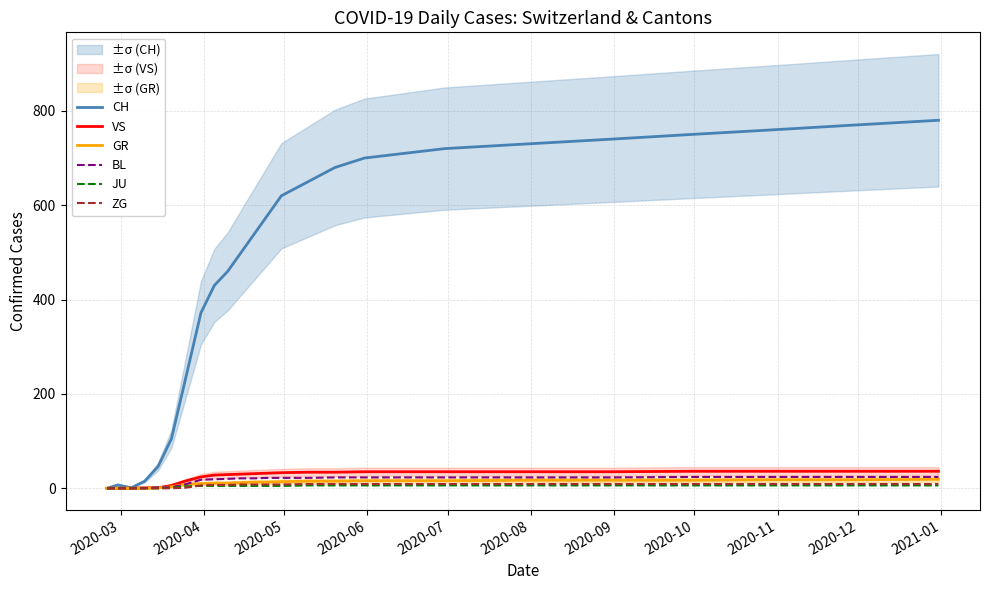

What is the sum of all ZG values?

152